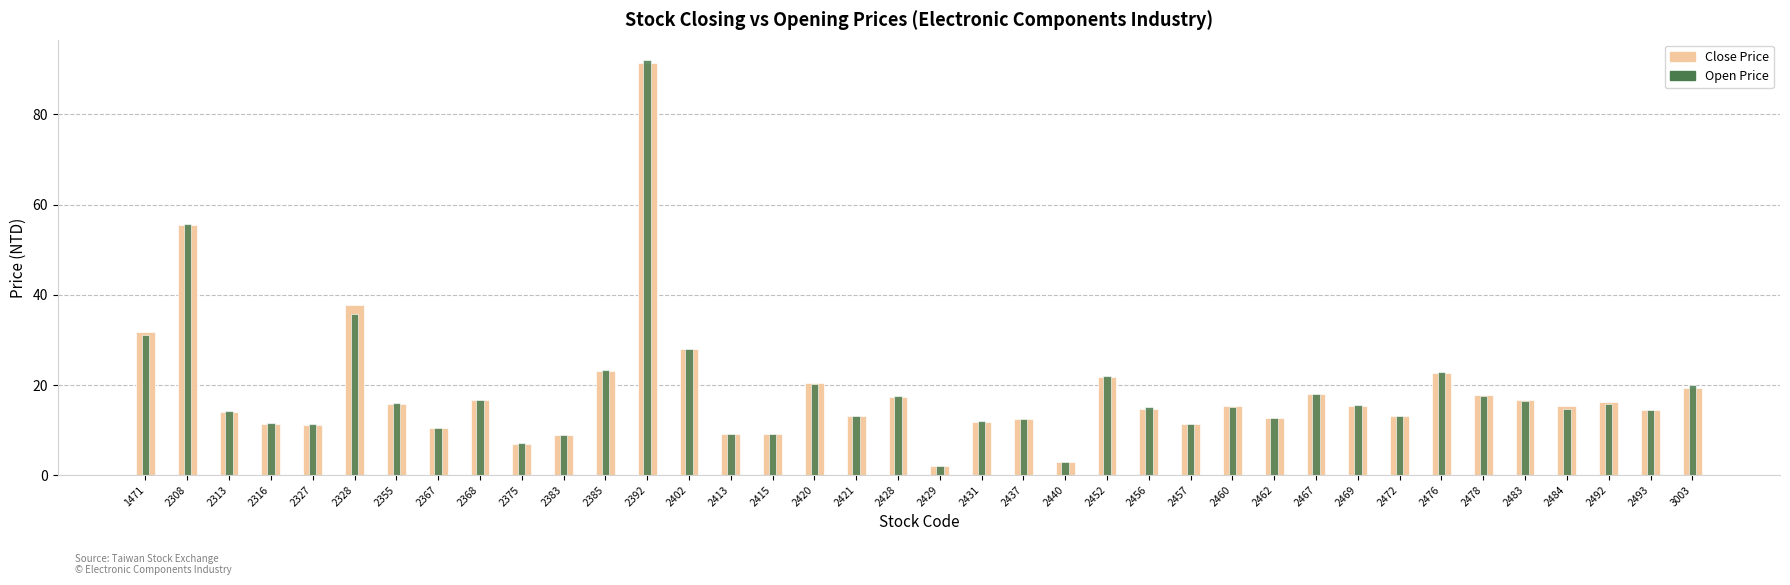

At which label is Close Price closest to 46?

2328